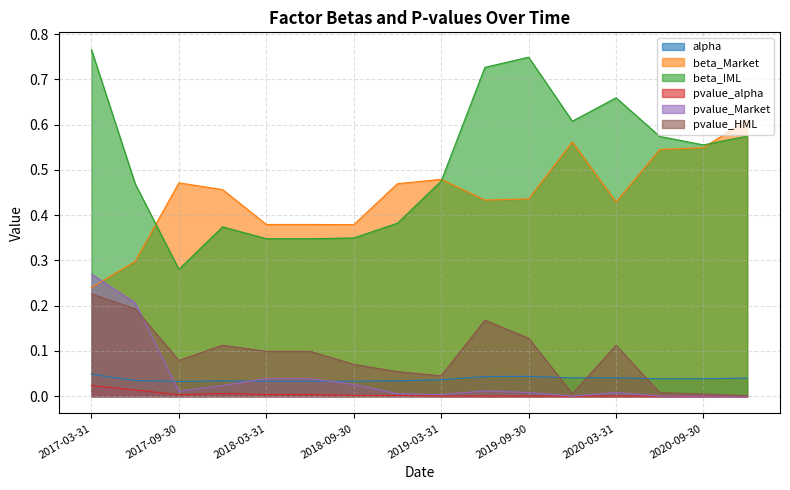

How many series are shown in this chart?

6